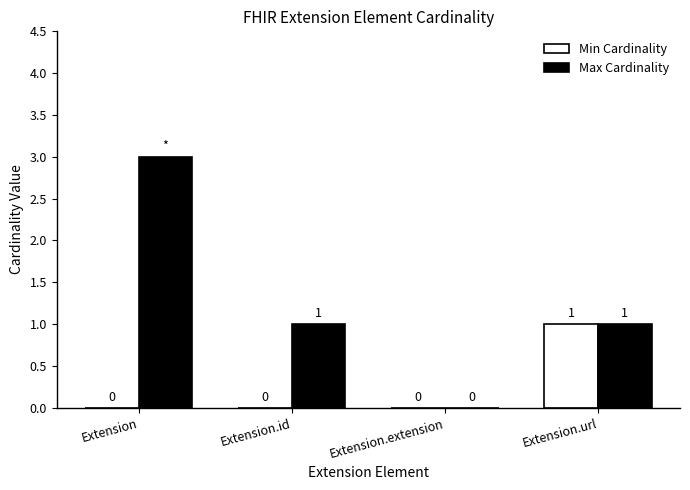

At which category is the sum across all series the highest?

Extension